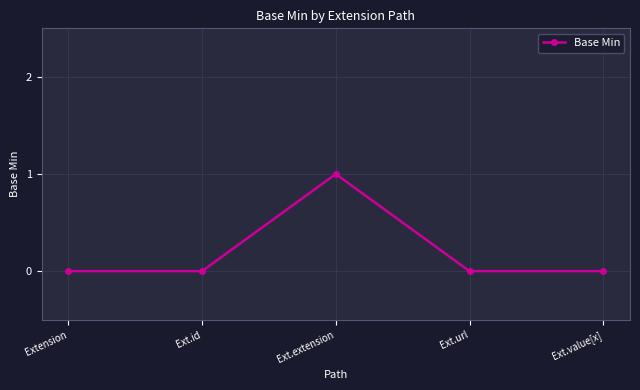

The value at Extension is 0. True or false?

True